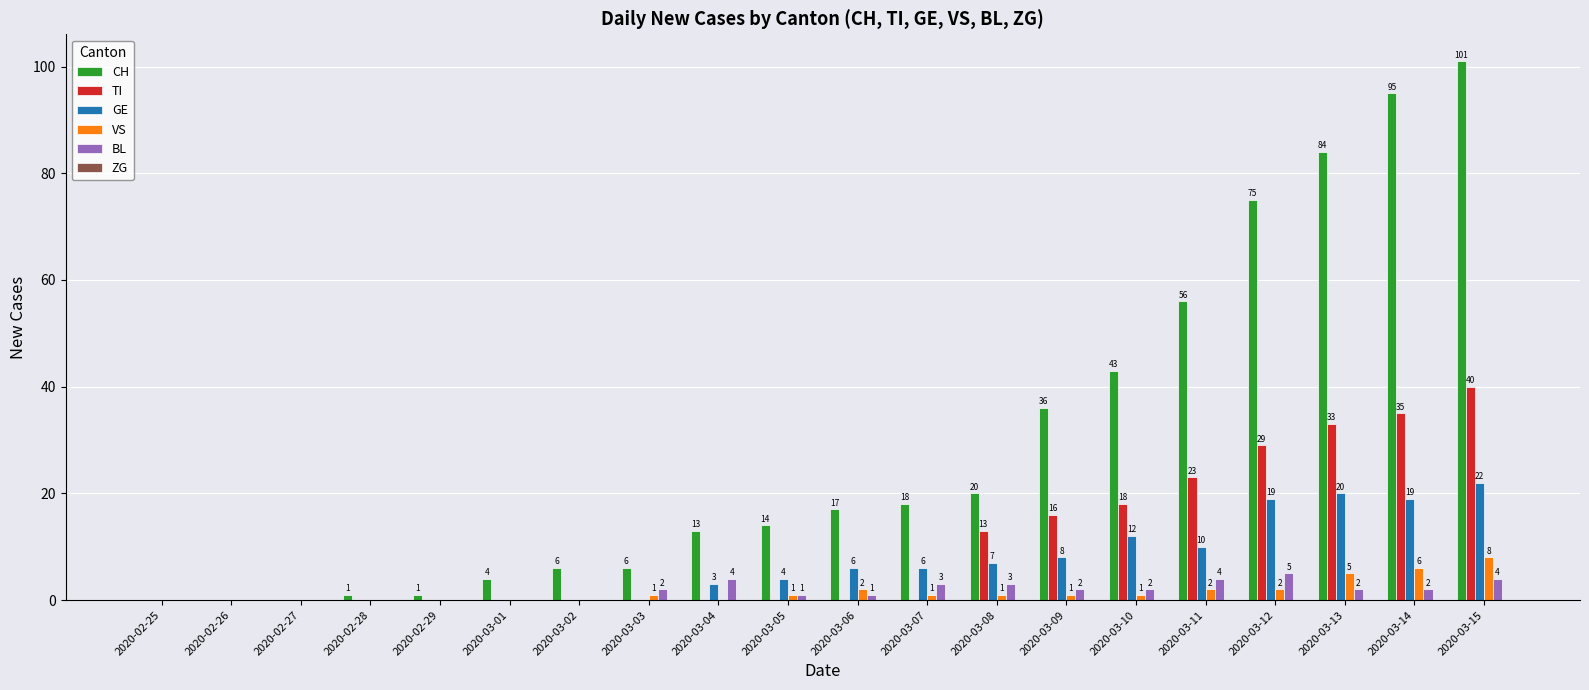

Which series changed the most between 2020-03-07 and 2020-03-11?

CH